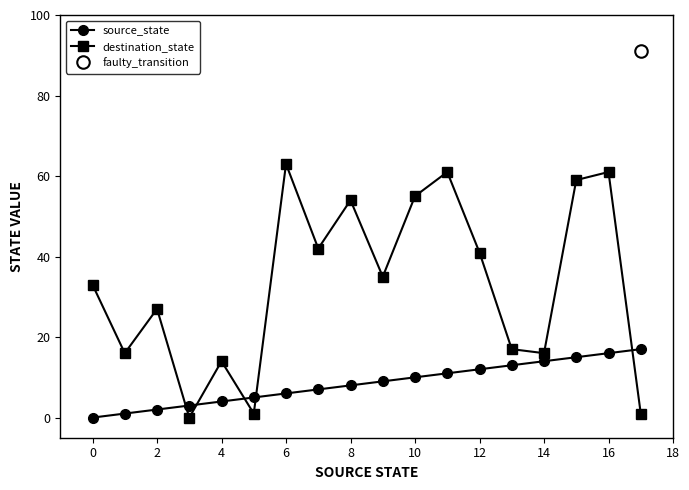

At which category does destination_state reach its first local peak?

2